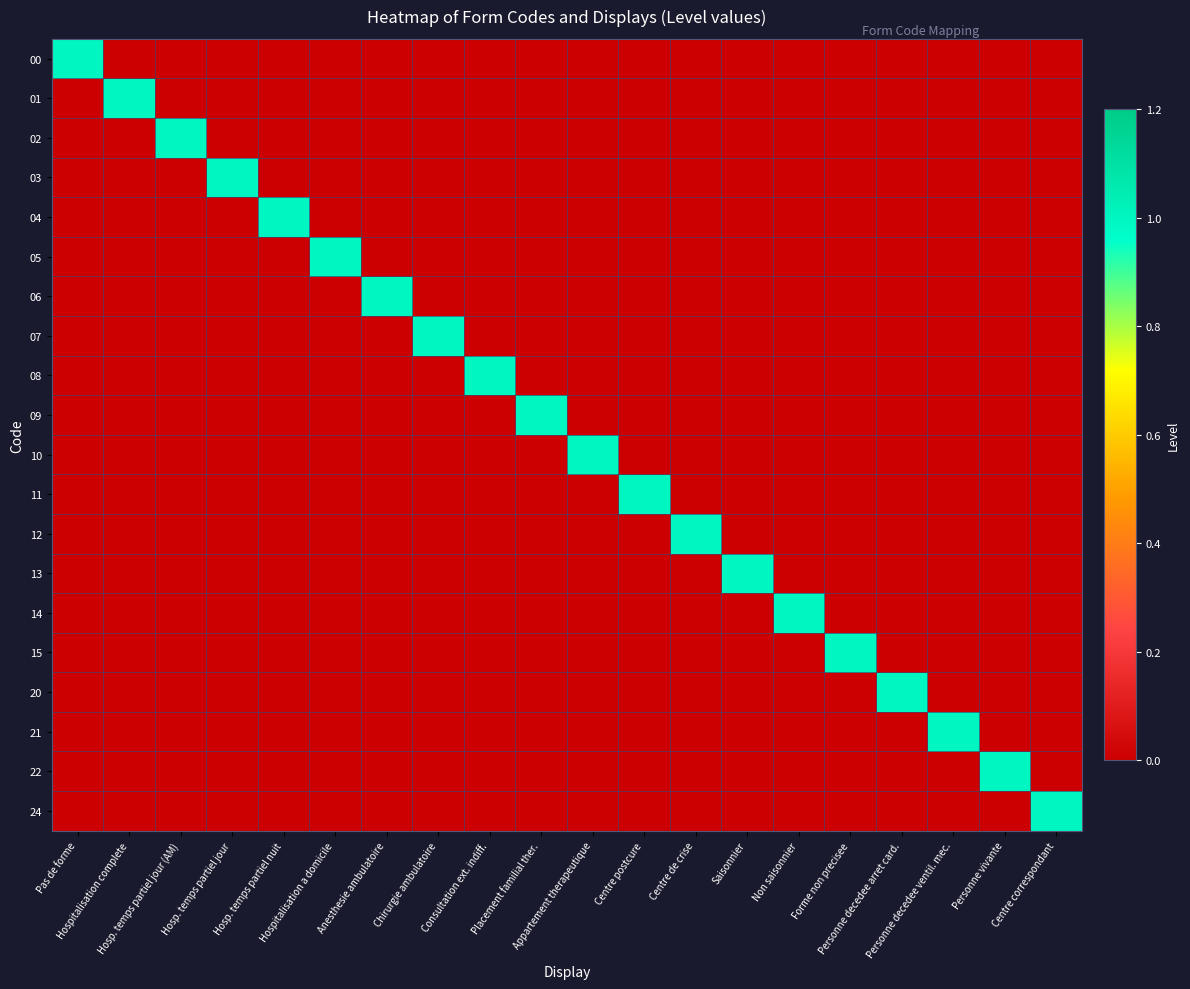

Between Appartement therapeutique and Anesthesie ambulatoire, which is larger?

Appartement therapeutique